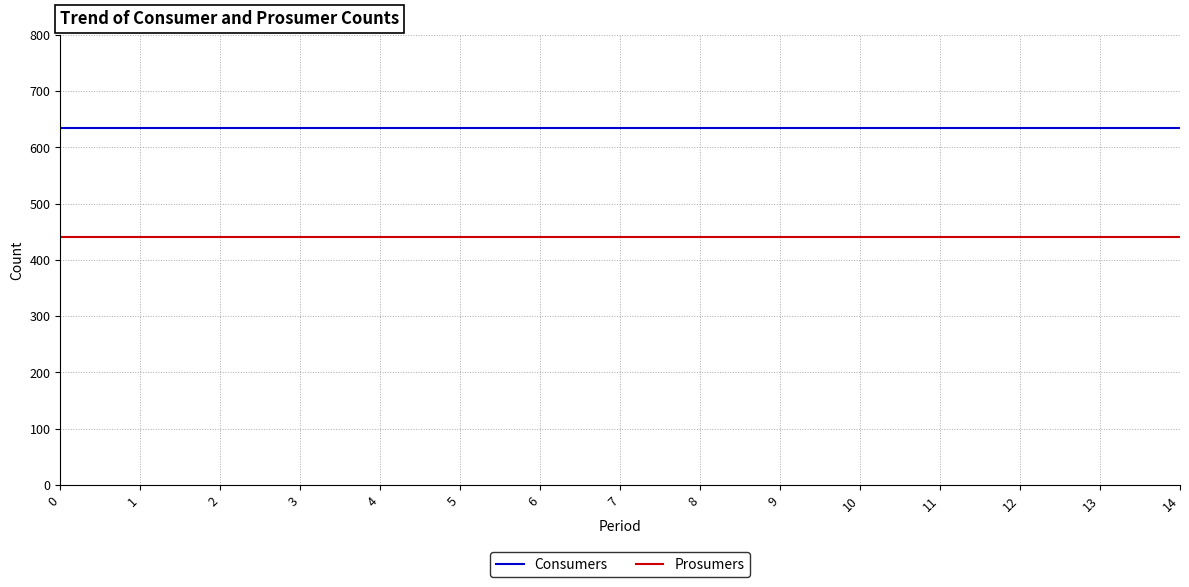

What is the sum of all Consumers values?

9525